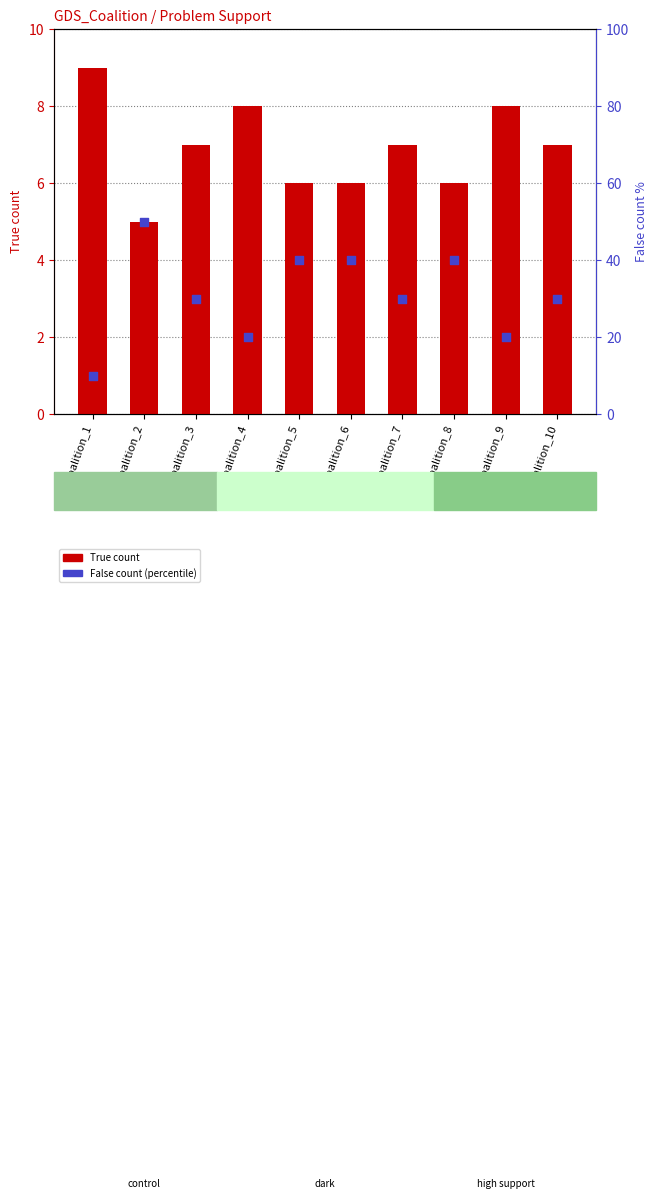

Which series contains the highest Y value?

False count (percentile)